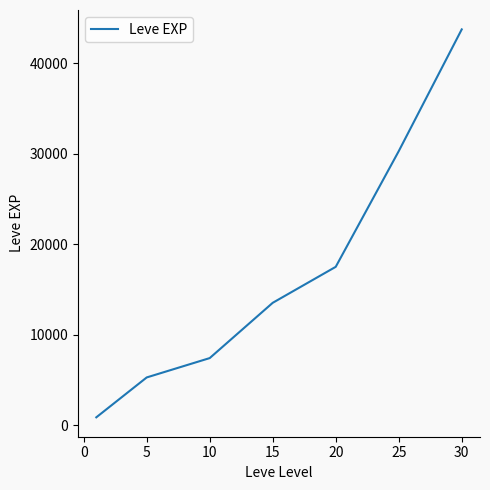

Count the number of data series in this chart.

1